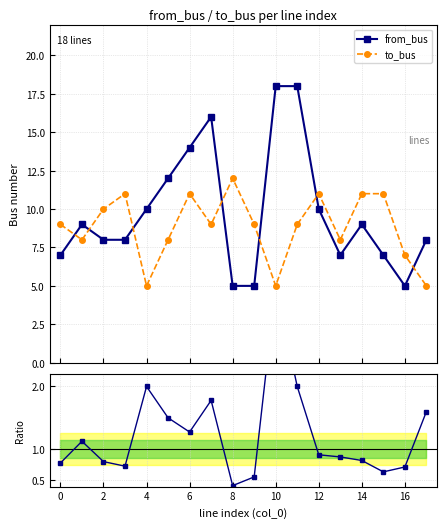

What is the lowest value of the to_bus series?

5